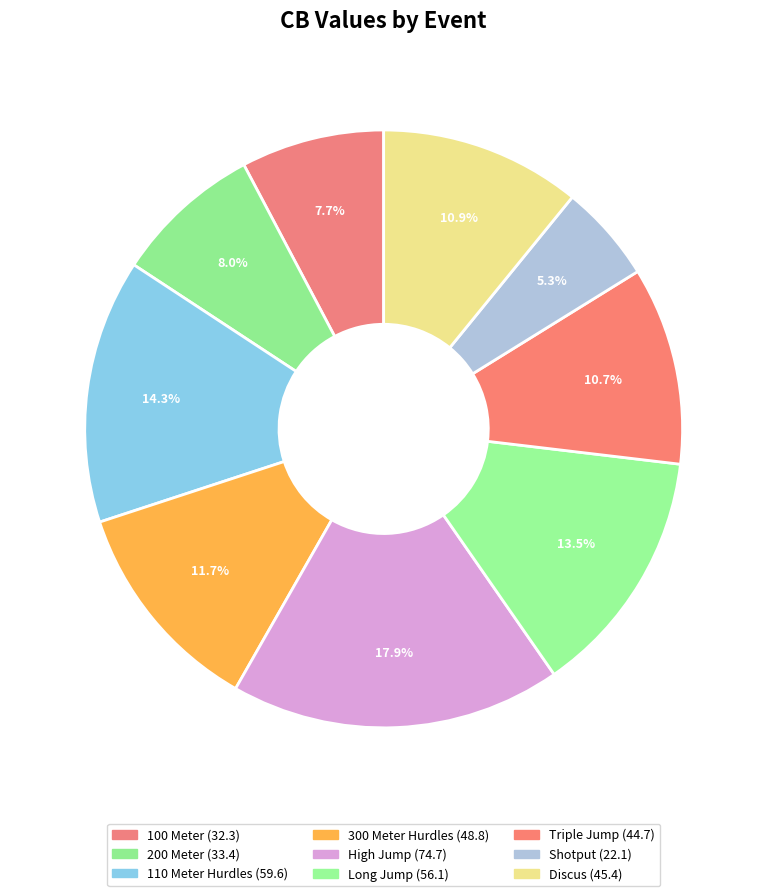

Rank the categories by value from lowest to highest.

Shotput, 100 Meter, 200 Meter, Triple Jump, Discus, 300 Meter Hurdles, Long Jump, 110 Meter Hurdles, High Jump